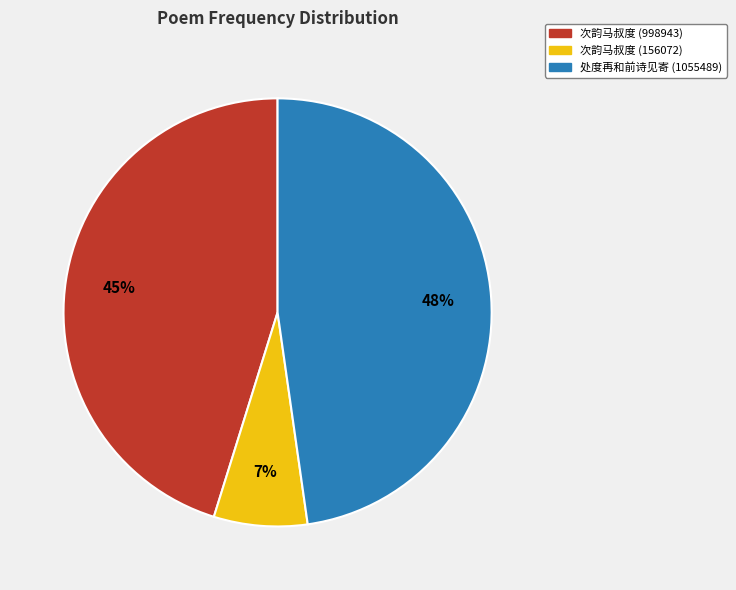

To the nearest percent, what is the difference between the largest and smallest slice percentages?

41%